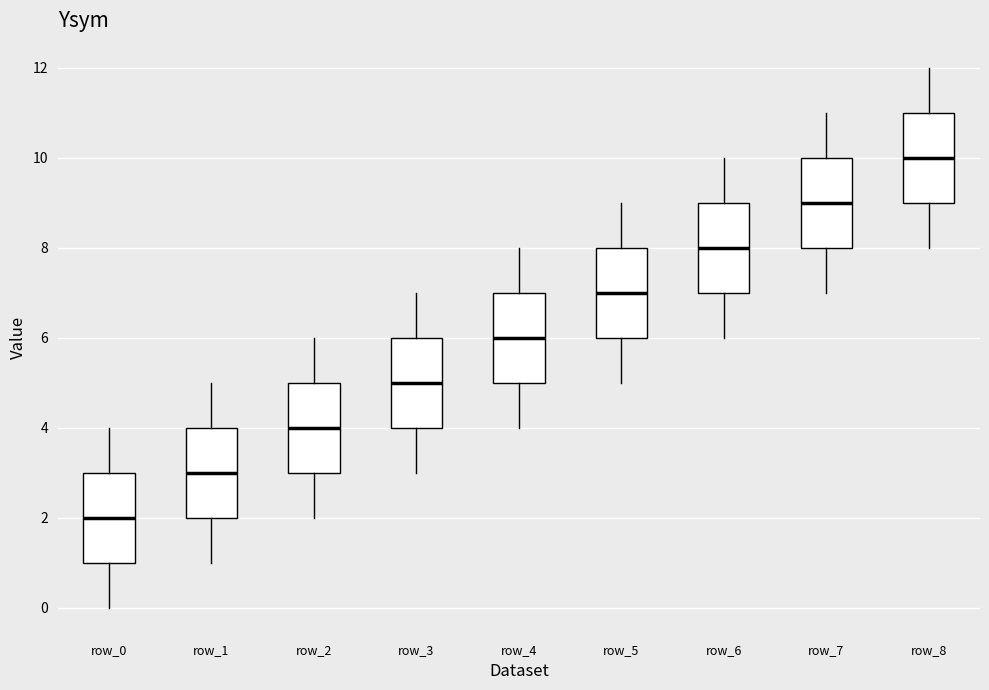

Reading left to right, read every box against the y-axis: the position of its median line, the range the box covers, and the ends of its whiskers. The values are not printed on the chart, so give them approximately, as read against the axis.

row_0: median 2, box 1 to 3, whiskers 0 to 4
row_1: median 3, box 2 to 4, whiskers 1 to 5
row_2: median 4, box 3 to 5, whiskers 2 to 6
row_3: median 5, box 4 to 6, whiskers 3 to 7
row_4: median 6, box 5 to 7, whiskers 4 to 8
row_5: median 7, box 6 to 8, whiskers 5 to 9
row_6: median 8, box 7 to 9, whiskers 6 to 10
row_7: median 9, box 8 to 10, whiskers 7 to 11
row_8: median 10, box 9 to 11, whiskers 8 to 12